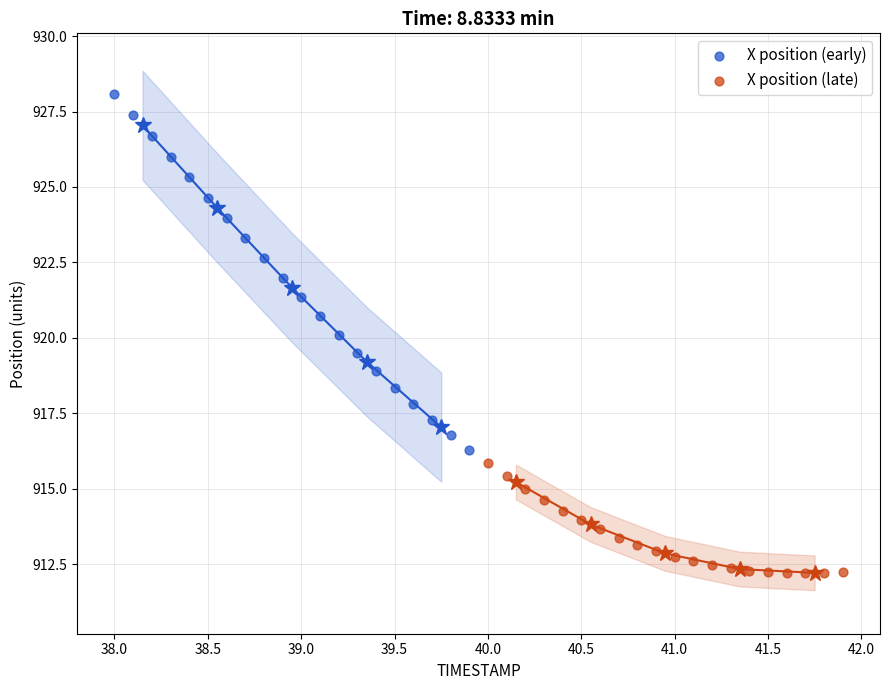

Which series contains the highest Y value?

X position (early)